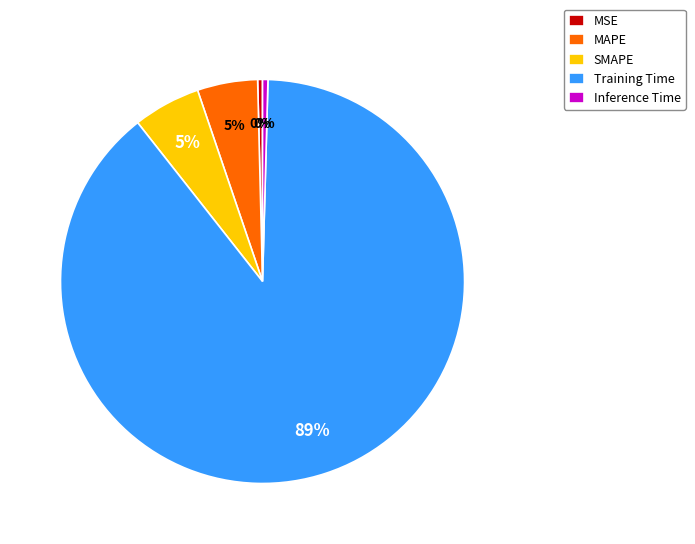

Which category has the biggest portion of the pie?

Training Time